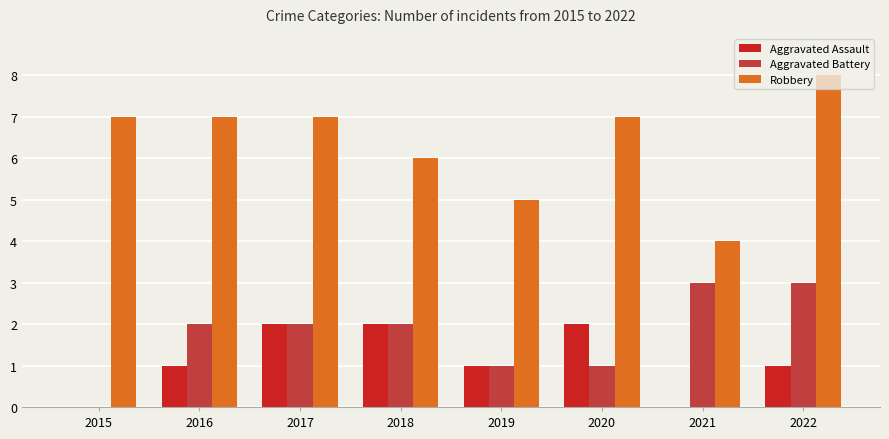

Is it true that Aggravated Assault equals 2 at 2022?

False